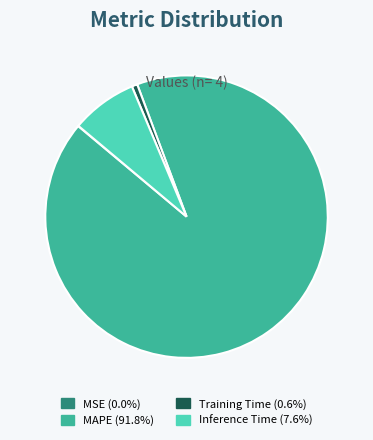

Does any single category account for the majority?

Yes